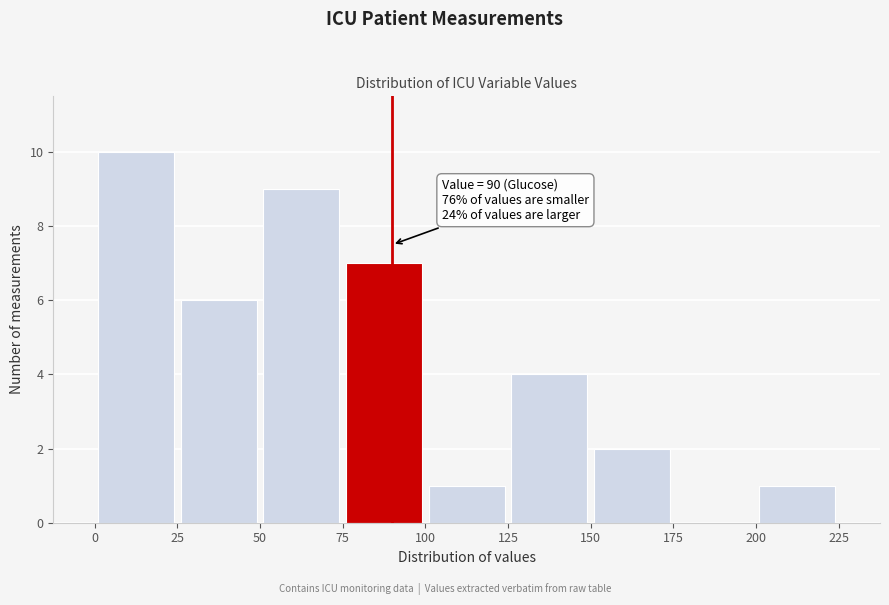

Over which range of the x-axis is the bar tallest?

0 to 25